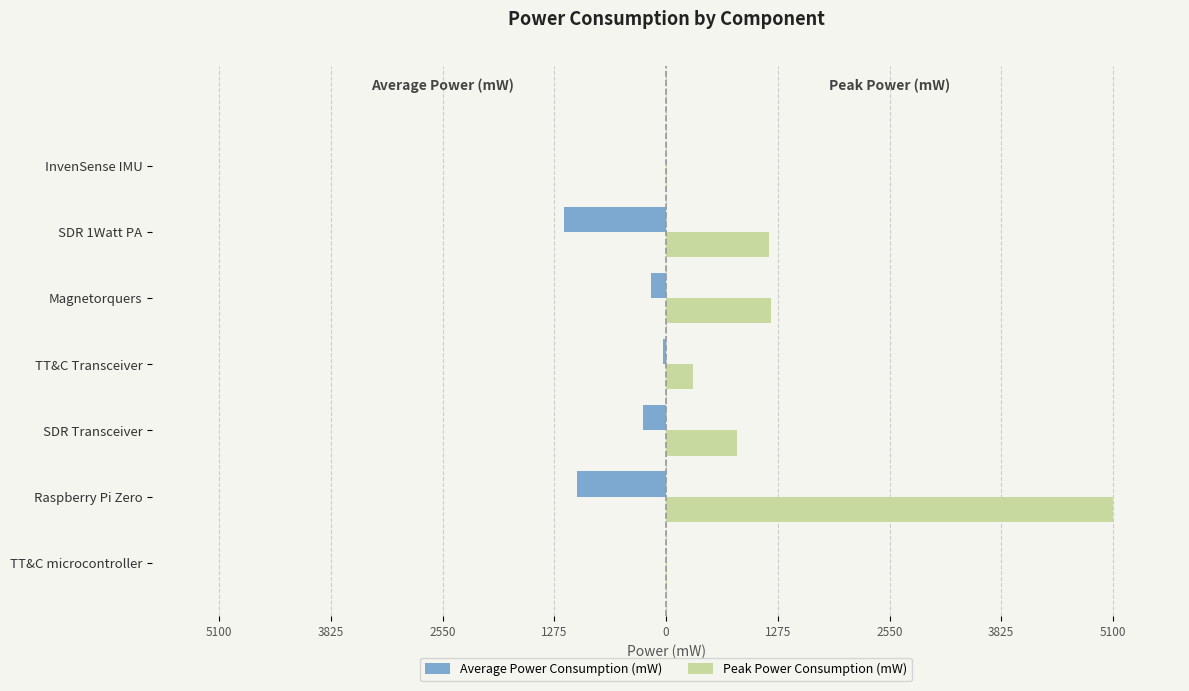

What is the greatest value displayed?

5100.0